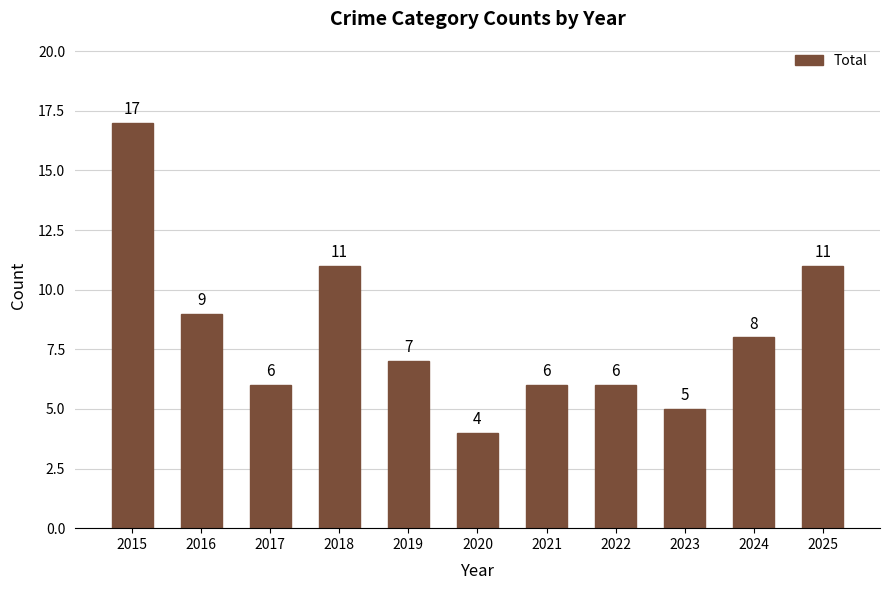

What is the minimum value shown in the chart?

4